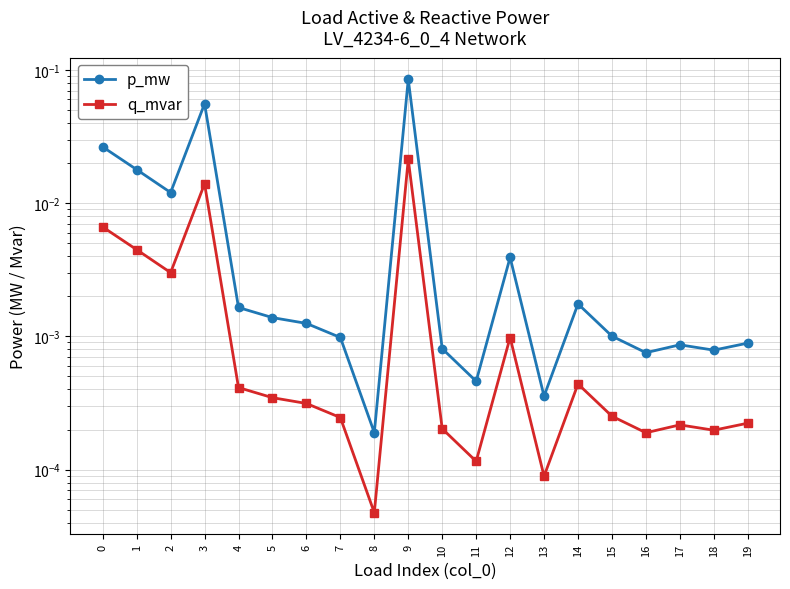

At which category does the chart reach its minimum across all series?

8